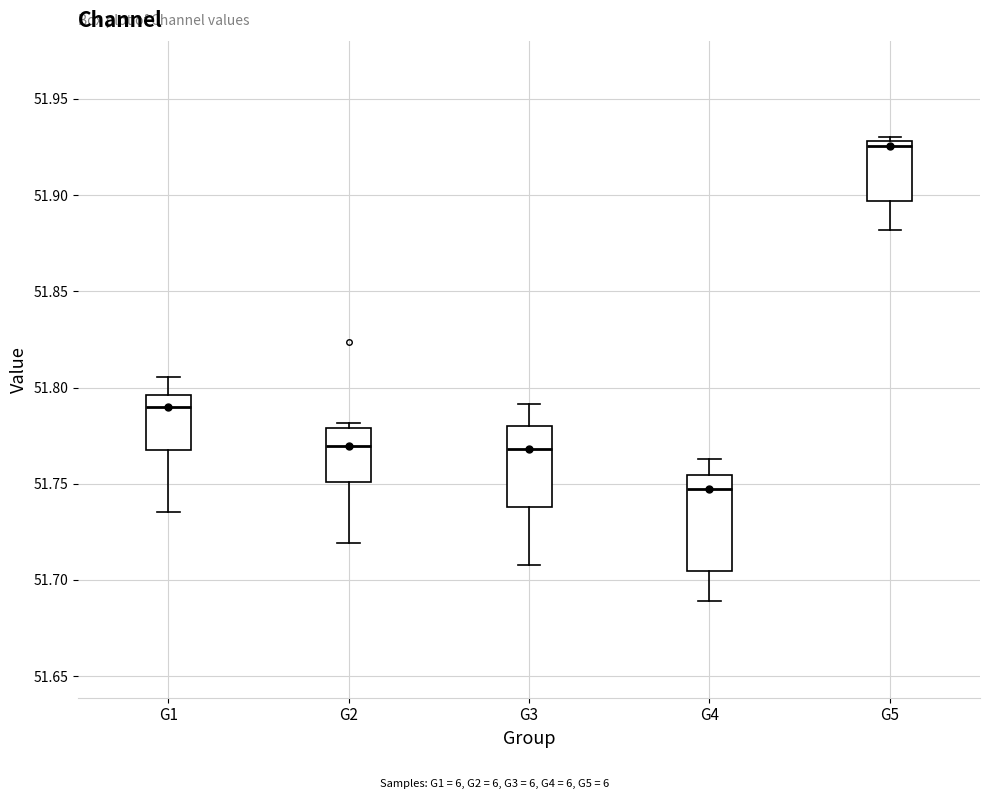

Where does the median line of the box for G5 sit on the y-axis? The values are not printed on the chart, so give them approximately, as read against the axis.

51.925